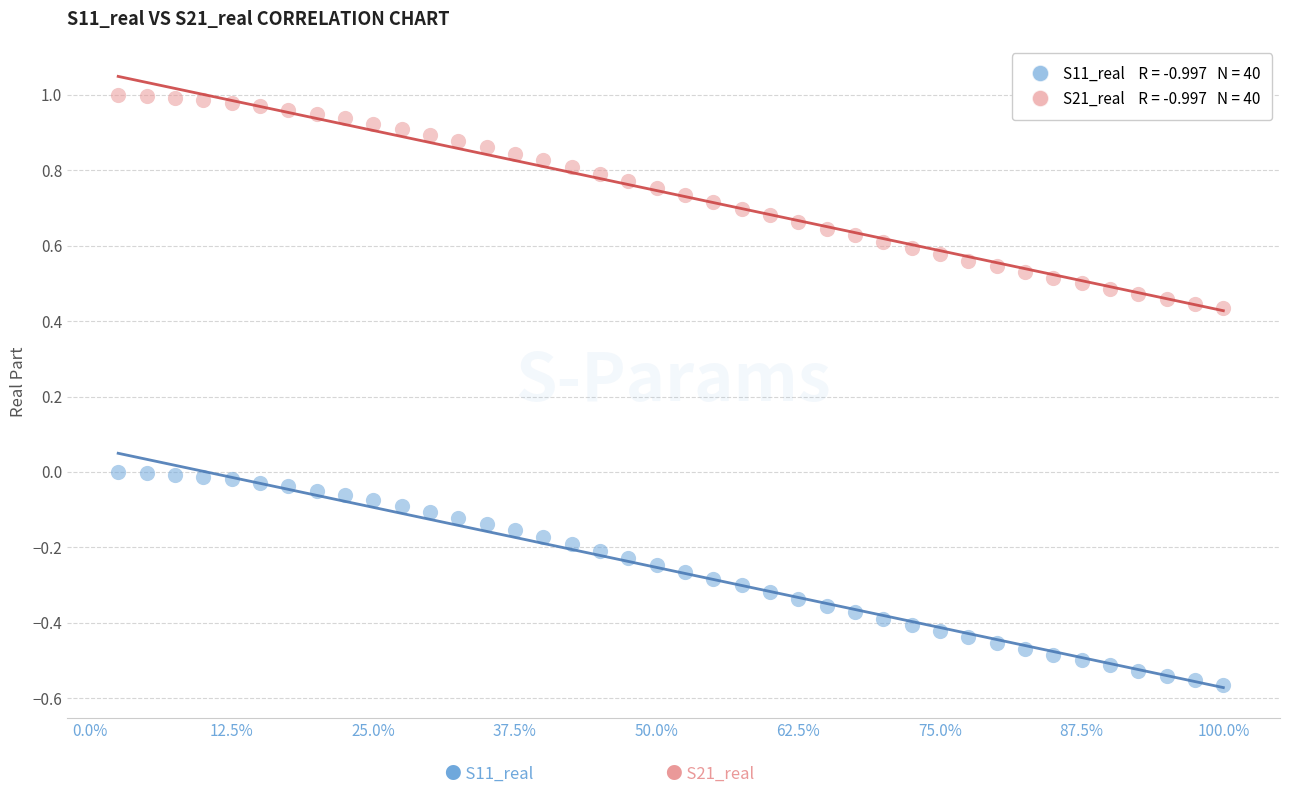

Across all data points, what is the range of Y values (max minus min)?

1.6